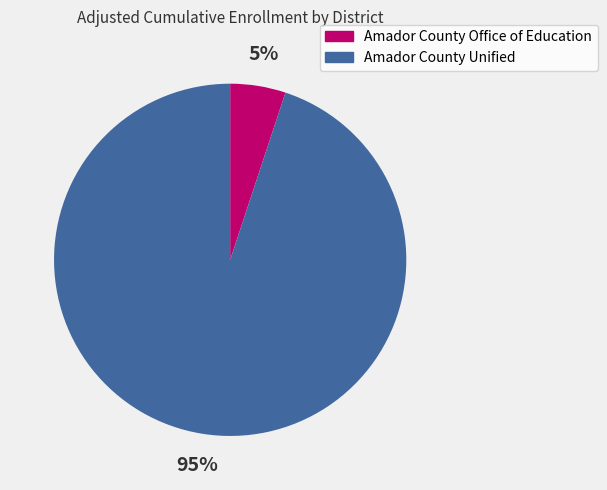

Combined, do Amador County Office of Education and Amador County Unified account for over 50%?

Yes